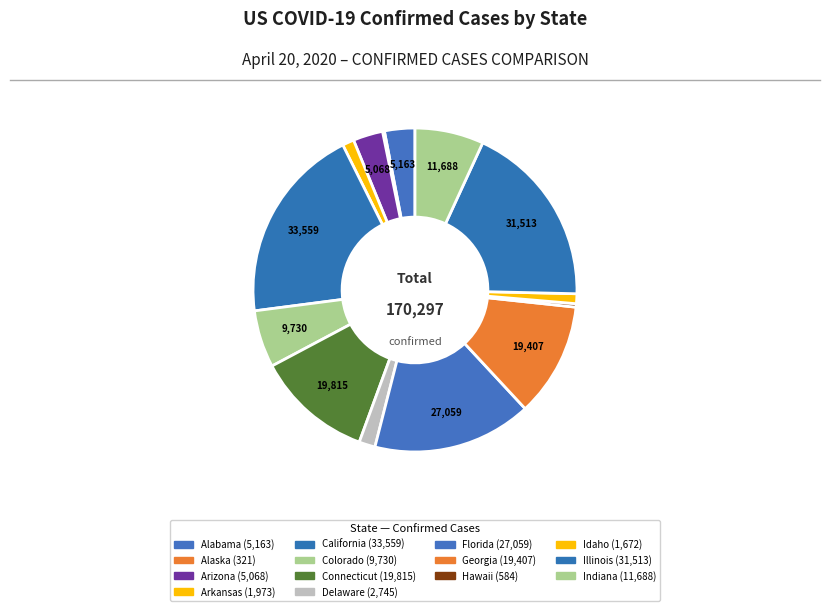

Approximately how many times larger is the value at Georgia compared to Idaho?

11.6